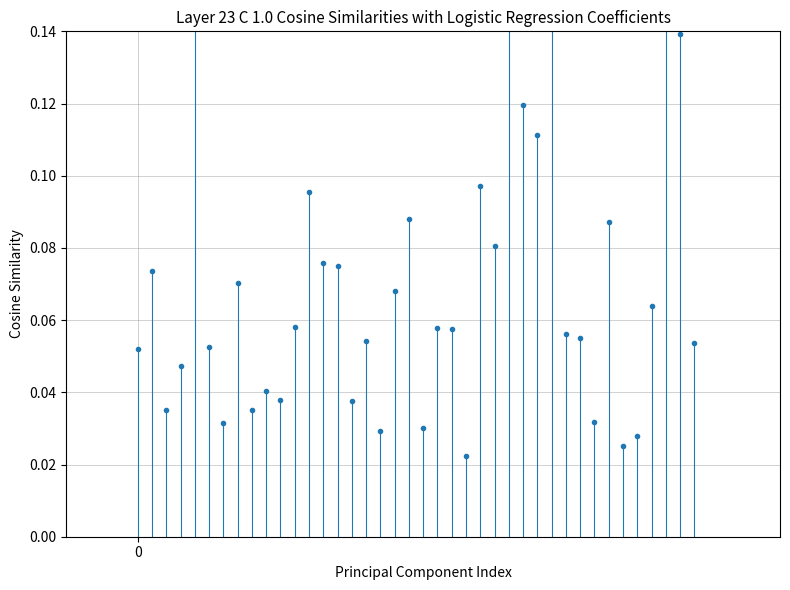

Rank the categories by value from highest to lowest.

26, 29, 37, 4, 38, 27, 28, 24, 12, 19, 33, 25, 13, 14, 1, 7, 18, 36, 11, 21, 22, 30, 31, 16, 39, 5, 0, 3, 9, 10, 15, 2, 8, 32, 6, 20, 17, 35, 34, 23